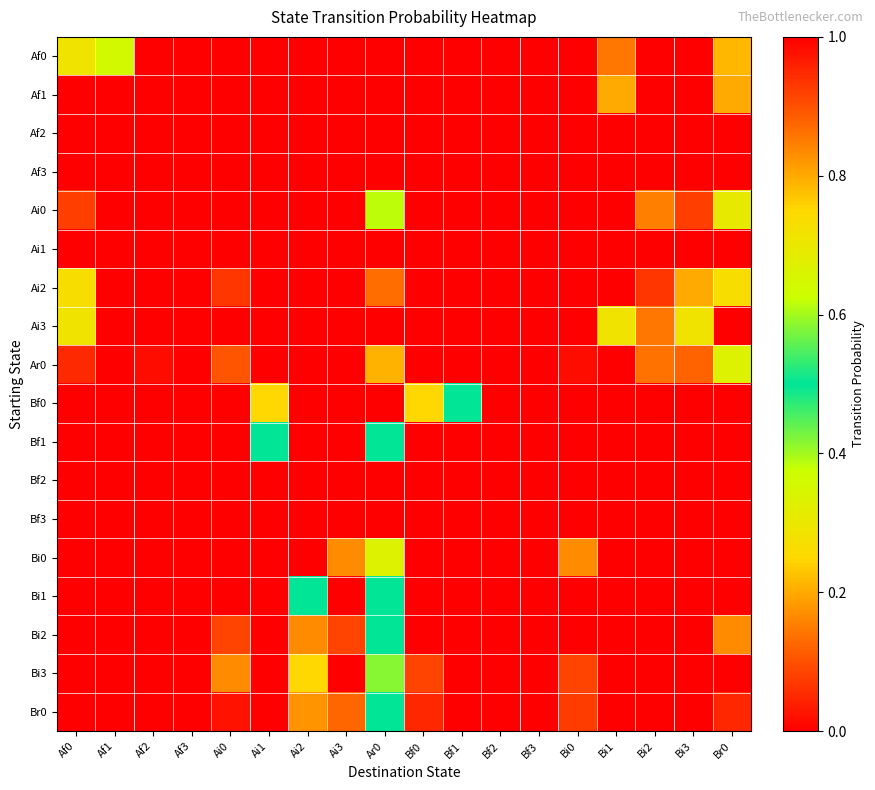

At how many categories does at least one series exceed 0?

15